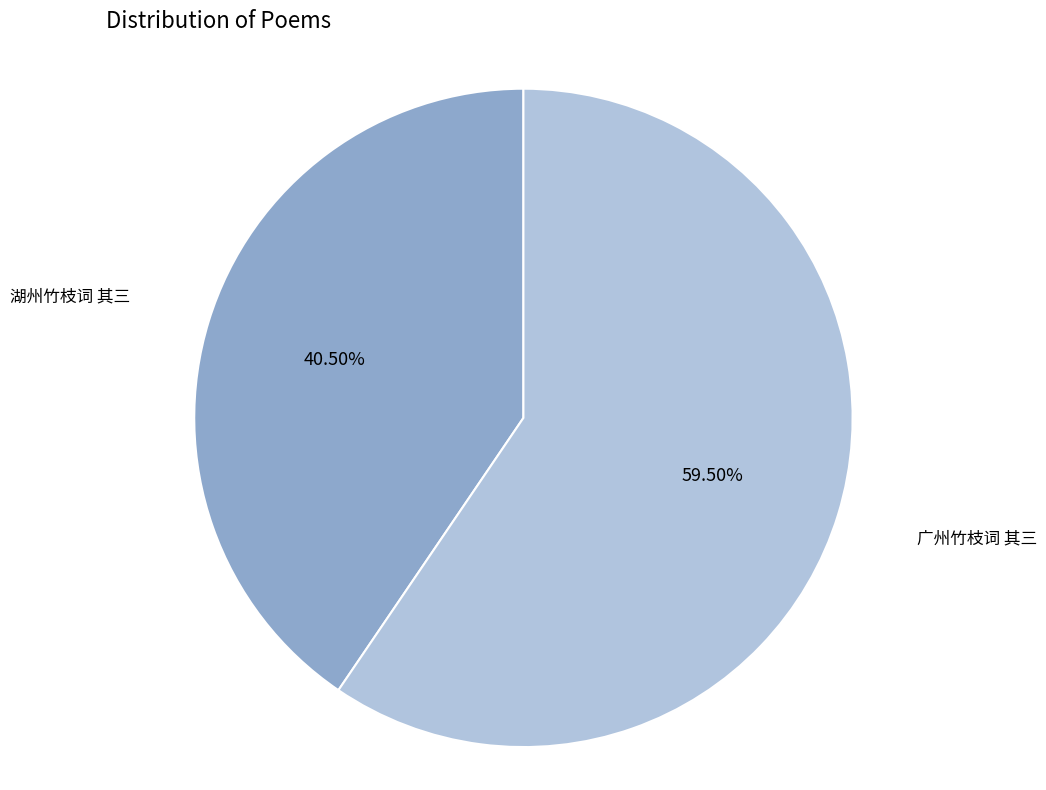

Is there a majority slice in this chart?

Yes